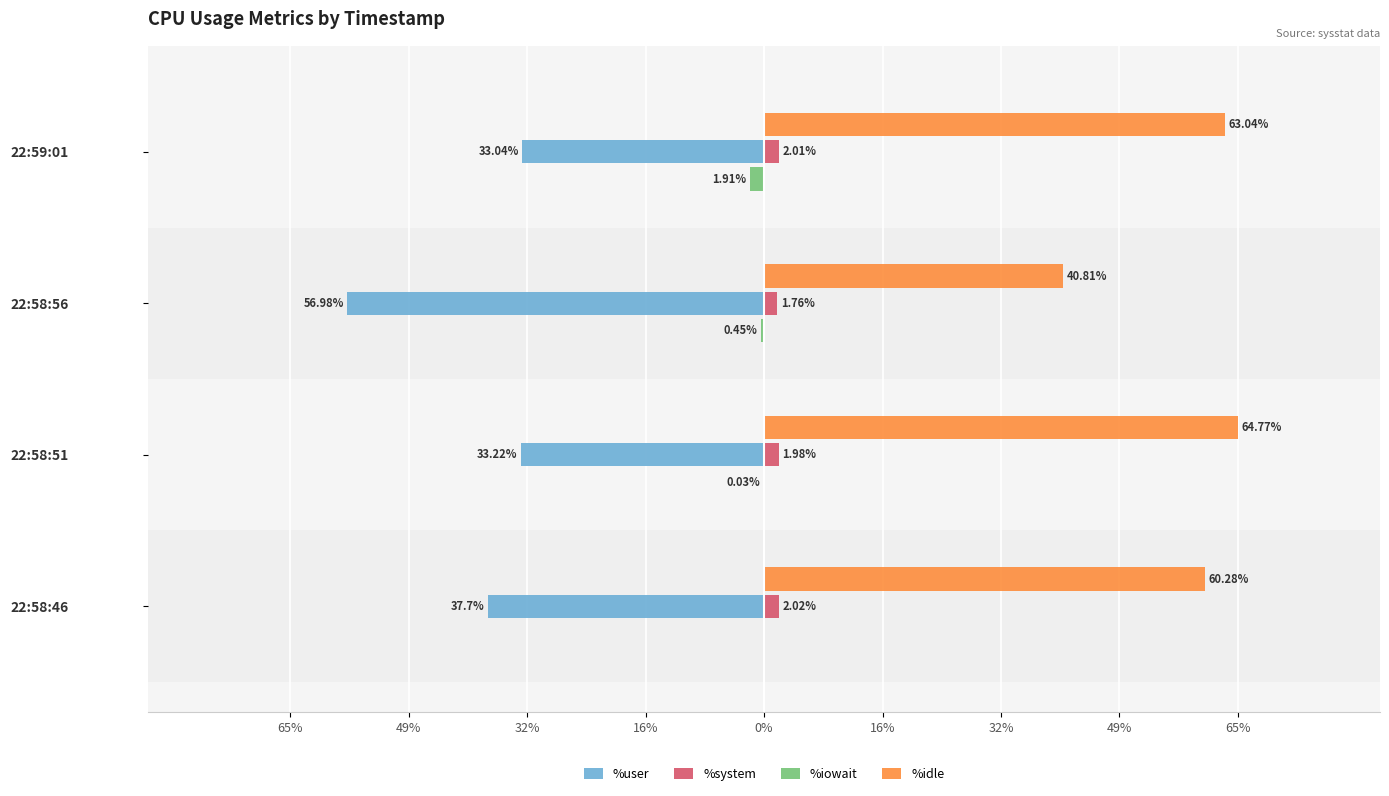

What are all the series names shown in the legend?

%user, %system, %iowait, %idle